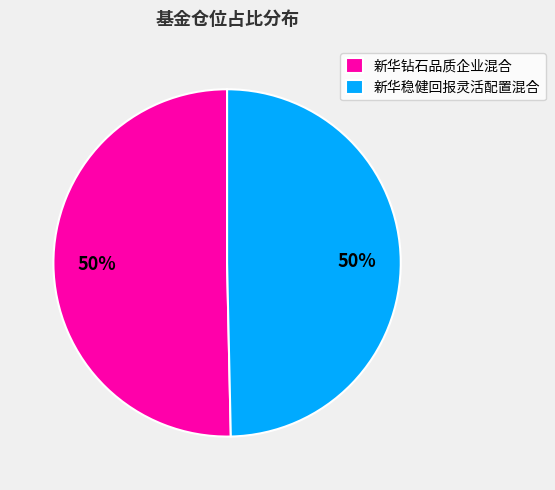

The 新华钻石品质企业混合 slice represents 50% of the pie. True or false?

True